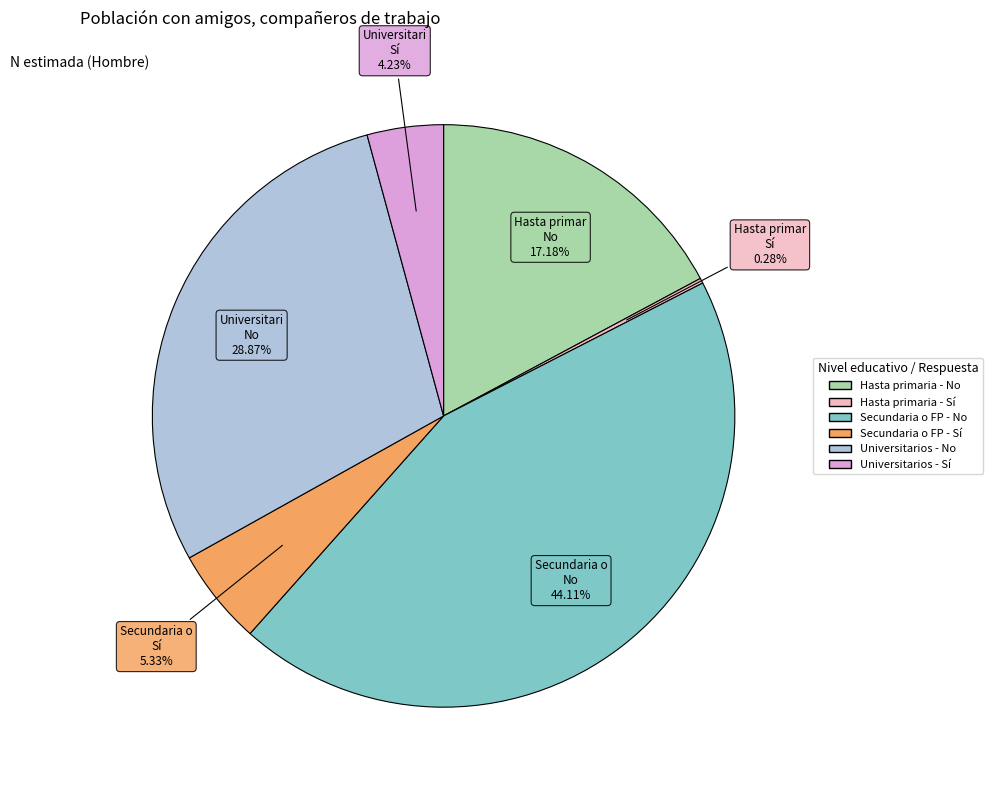

Which slice is the smallest?

Hasta primaria - Sí